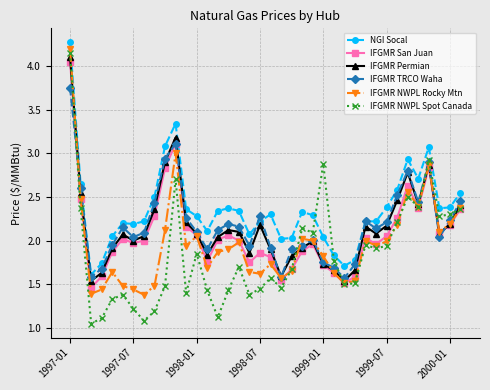

Which series has the largest total across all categories?

NGI Socal